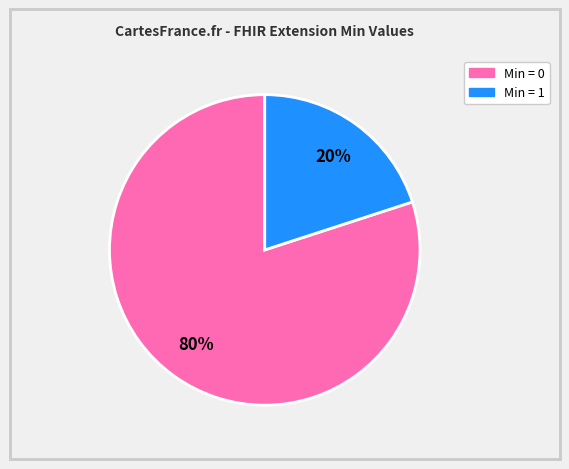

To the nearest percent, what is the difference between the largest and smallest slice percentages?

60%